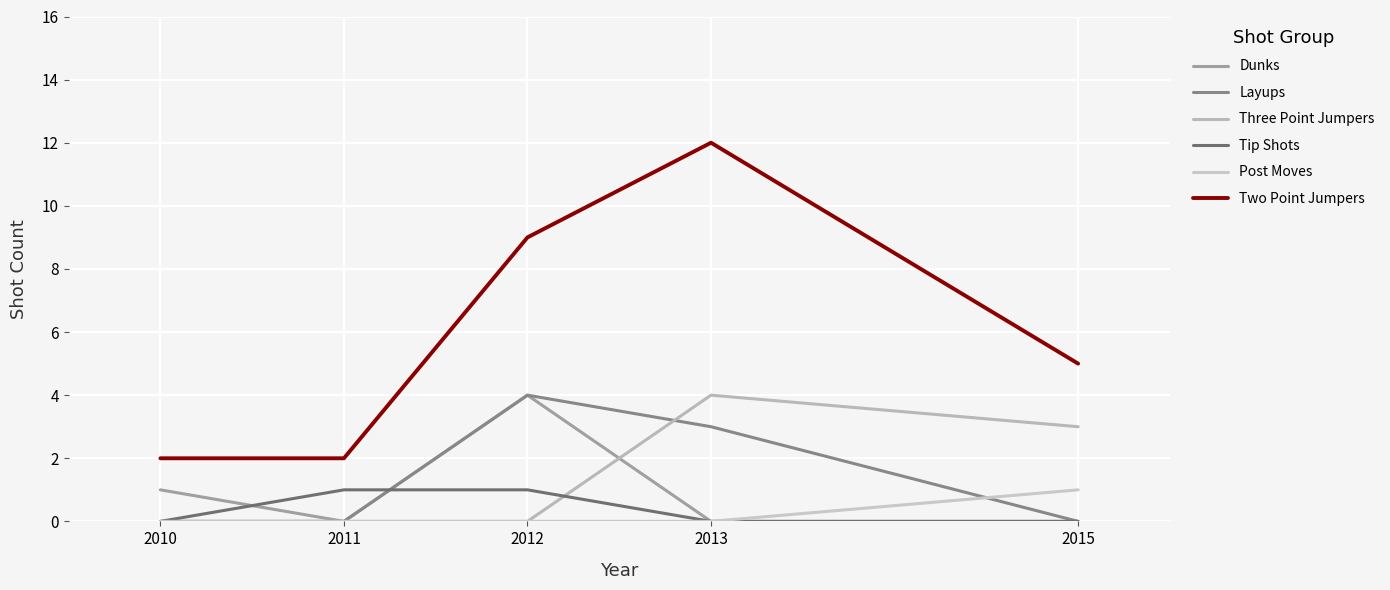

Does the chart have visible grid lines?

Yes